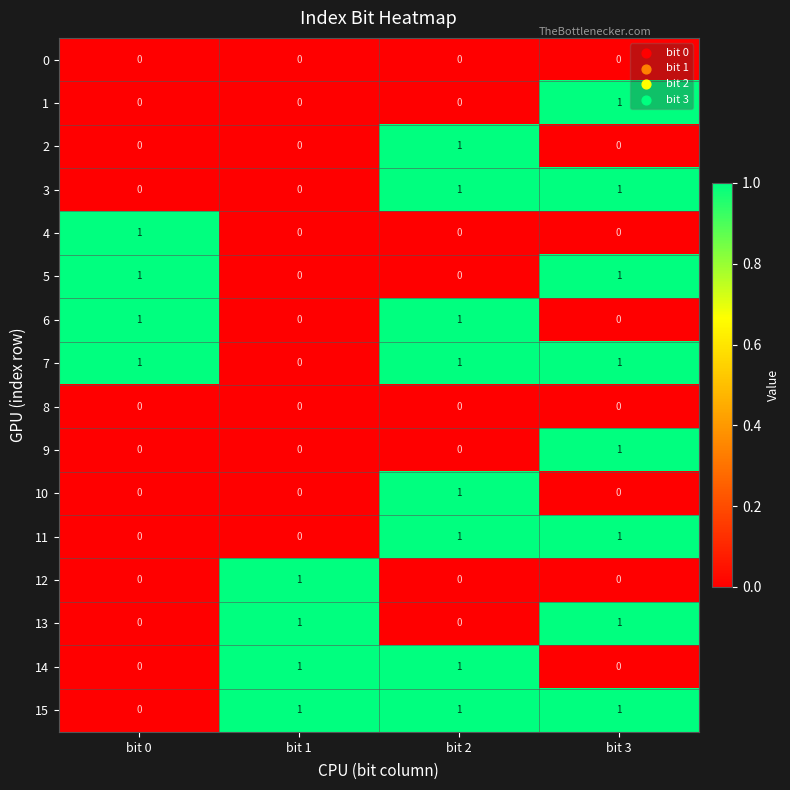

Is it true that 10 equals 0 at bit 1?

True